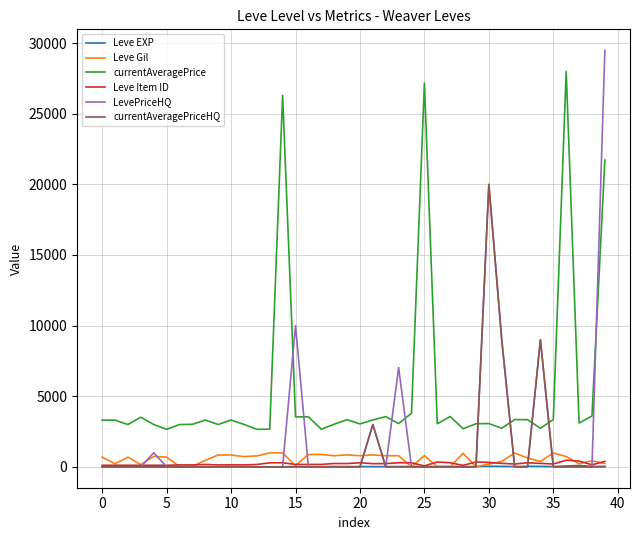

Which series has the widest spread of values?

LevePriceHQ